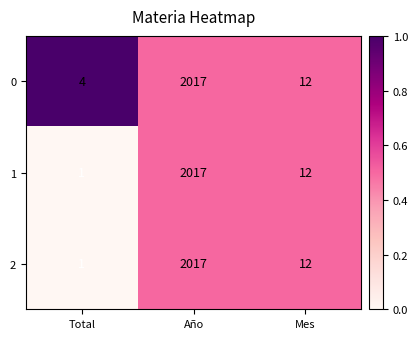

Read the 0 value at Año, to the nearest 10.

2020